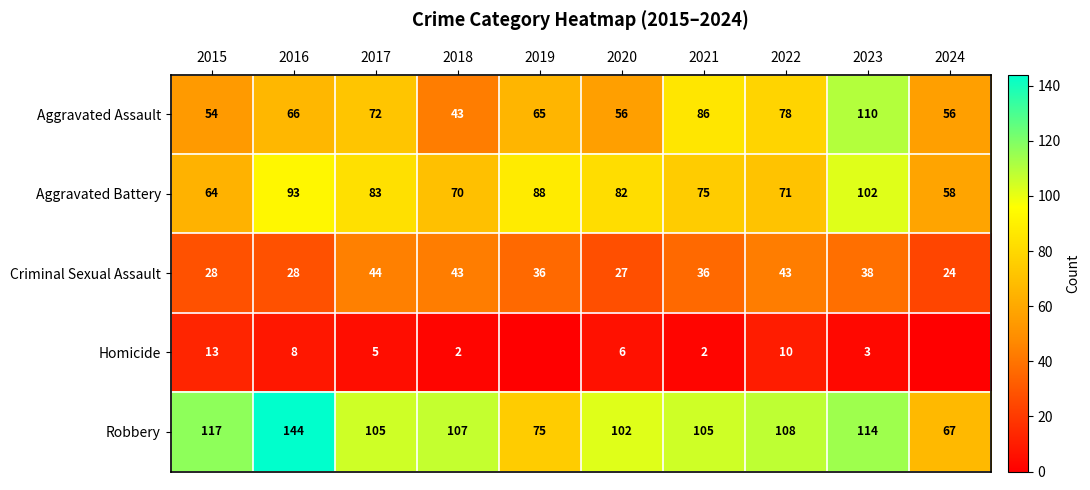

The Homicide series shows 2 at 2021. True or false?

True